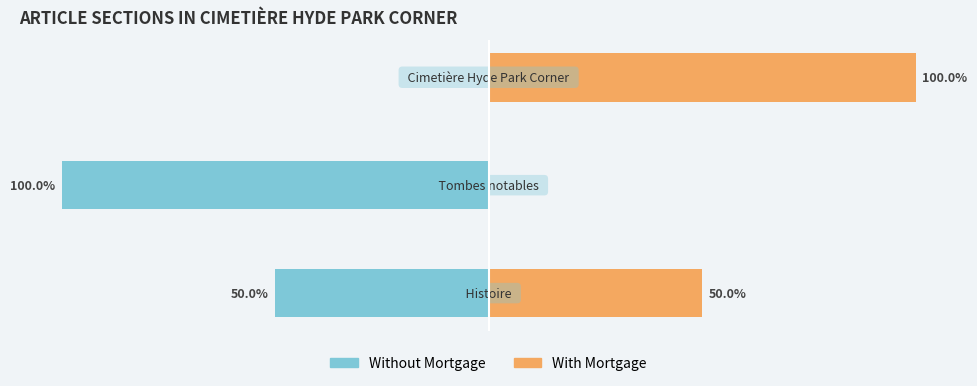

Does the chart contain stacked bars?

No